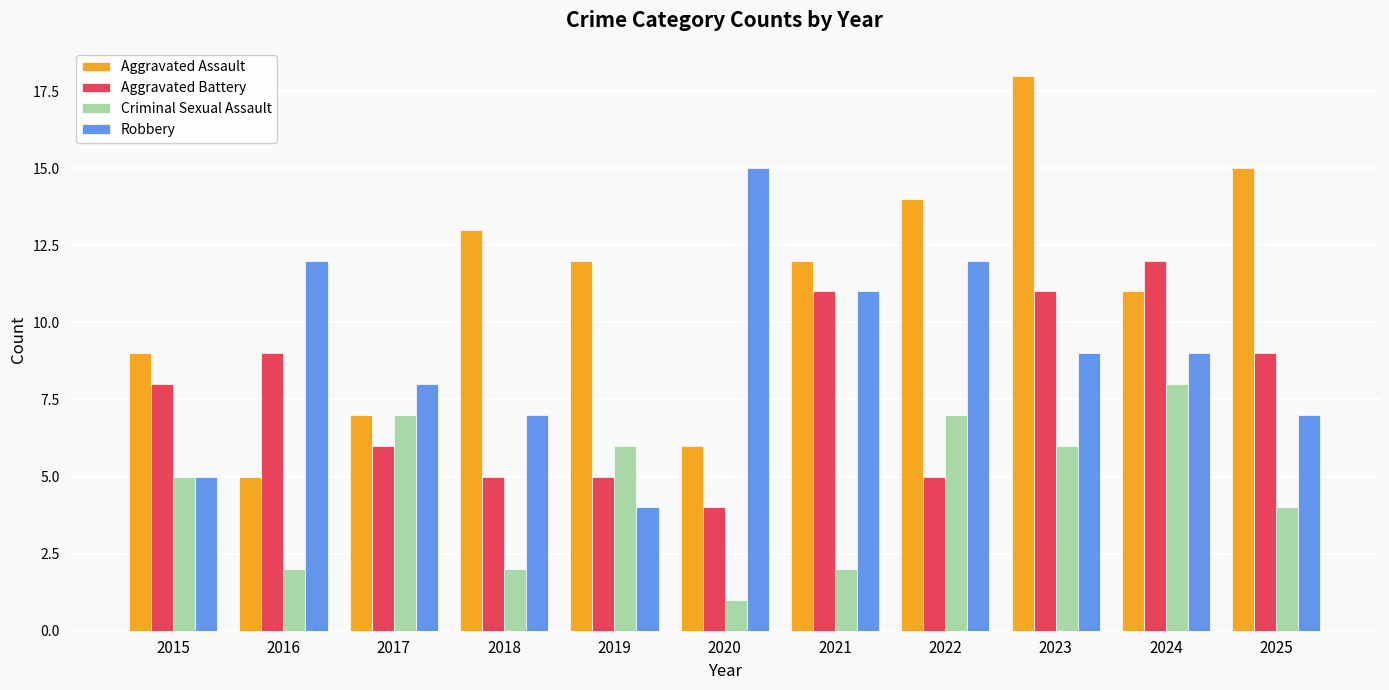

What is the total value across all series at 2024?

40